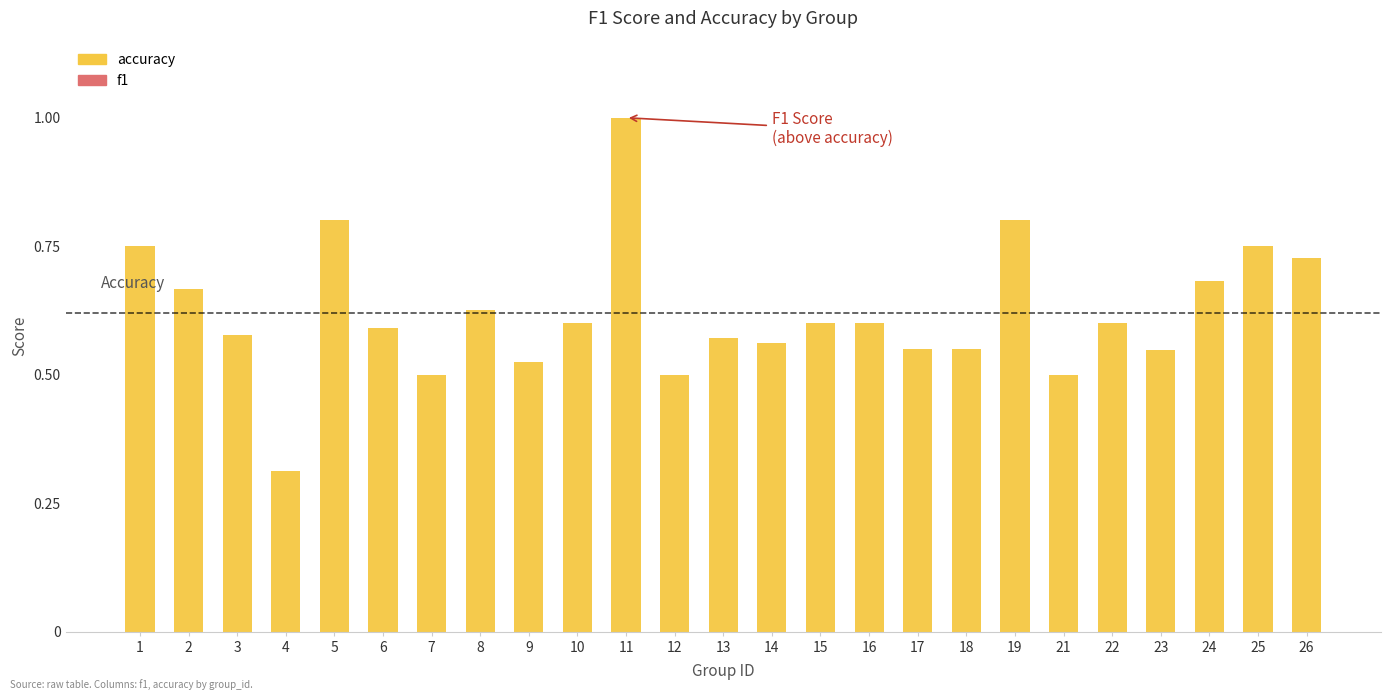

What is the sum of all values?

15.5